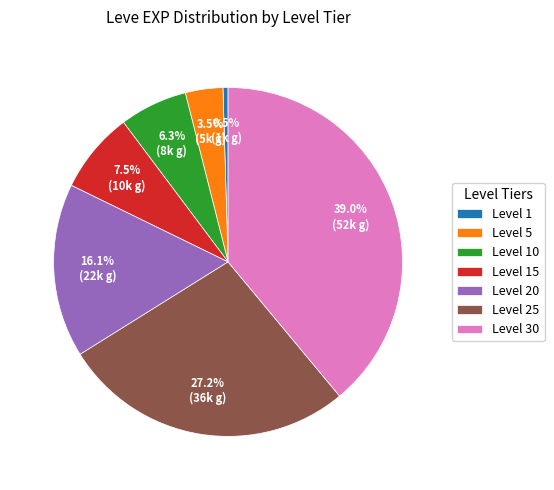

Does Level 30 account for over 50% of the chart?

No